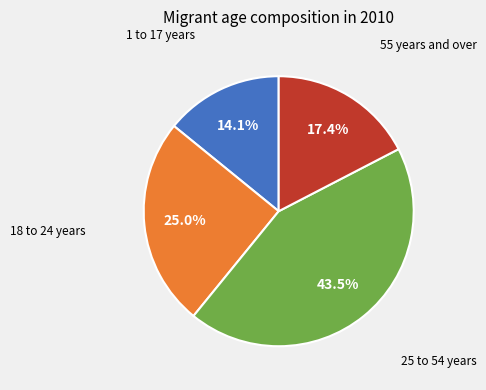

Which slice is the largest?

25 to 54 years